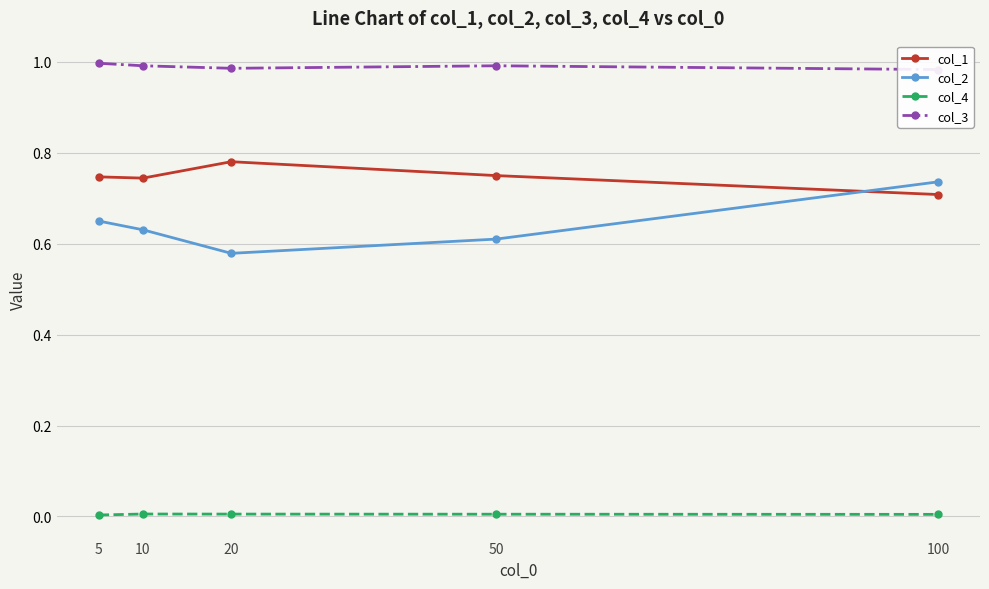

How many interior local valleys does the col_1 series have?

1